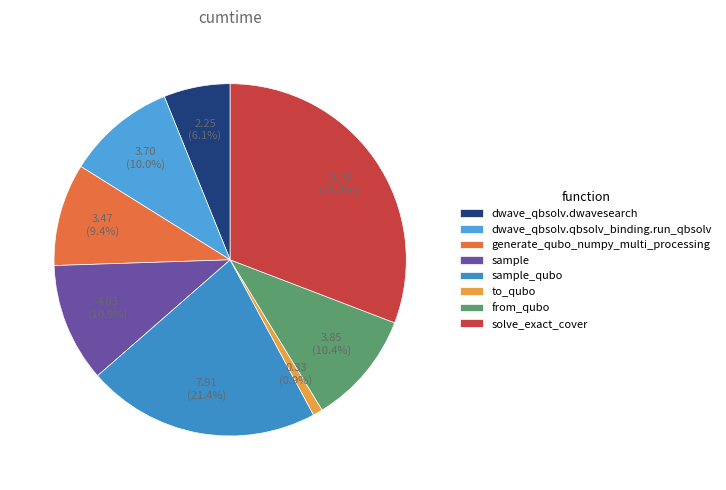

Approximately how many times larger is the value at dwave_qbsolv.qbsolv_binding.run_qbsolv compared to solve_exact_cover?

0.3